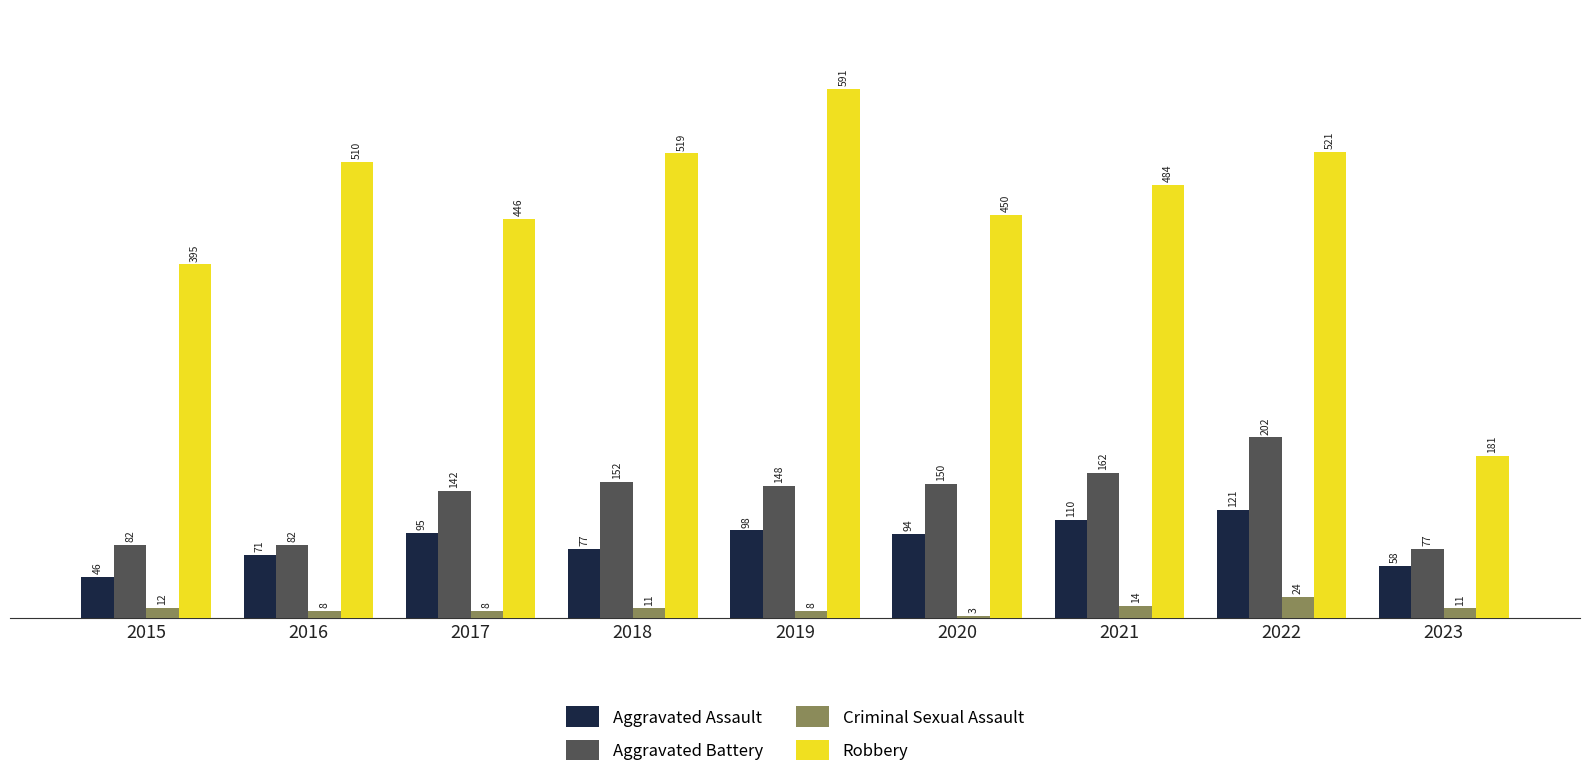

What is the difference between the second highest and second lowest values in the Aggravated Assault series?

52